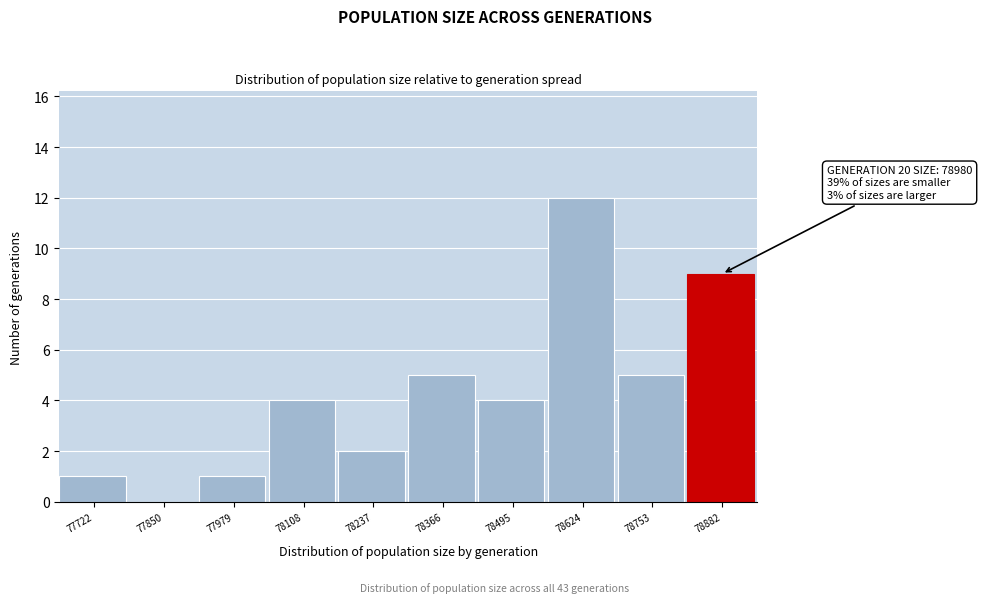

Reading left to right, what are all the values shown in this chart?

77722=1	77850=0	77979=1	78108=4	78237=2	78366=5	78495=4	78624=12	78753=5	78882=9